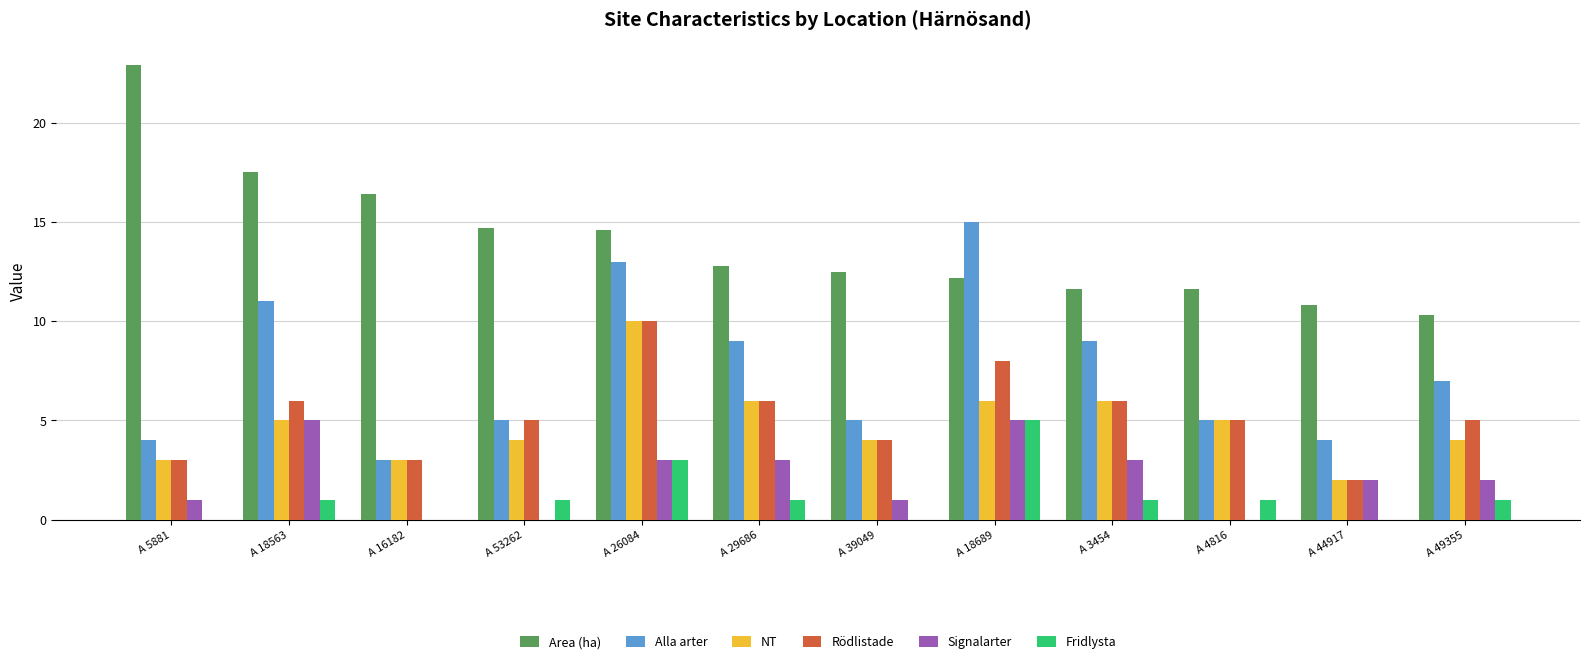

Are the bars horizontal?

No